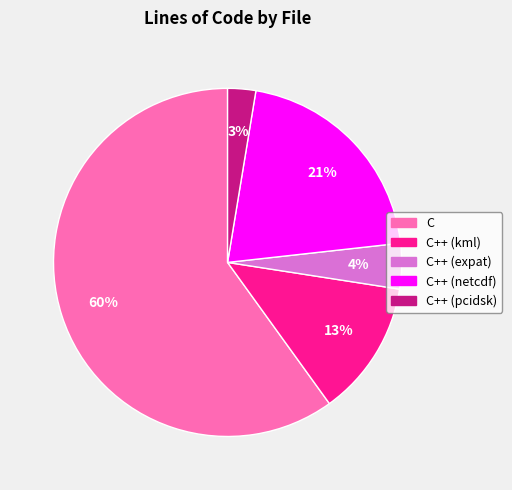

Is the sum of C++ (kml) and C++ (expat) greater than half?

No